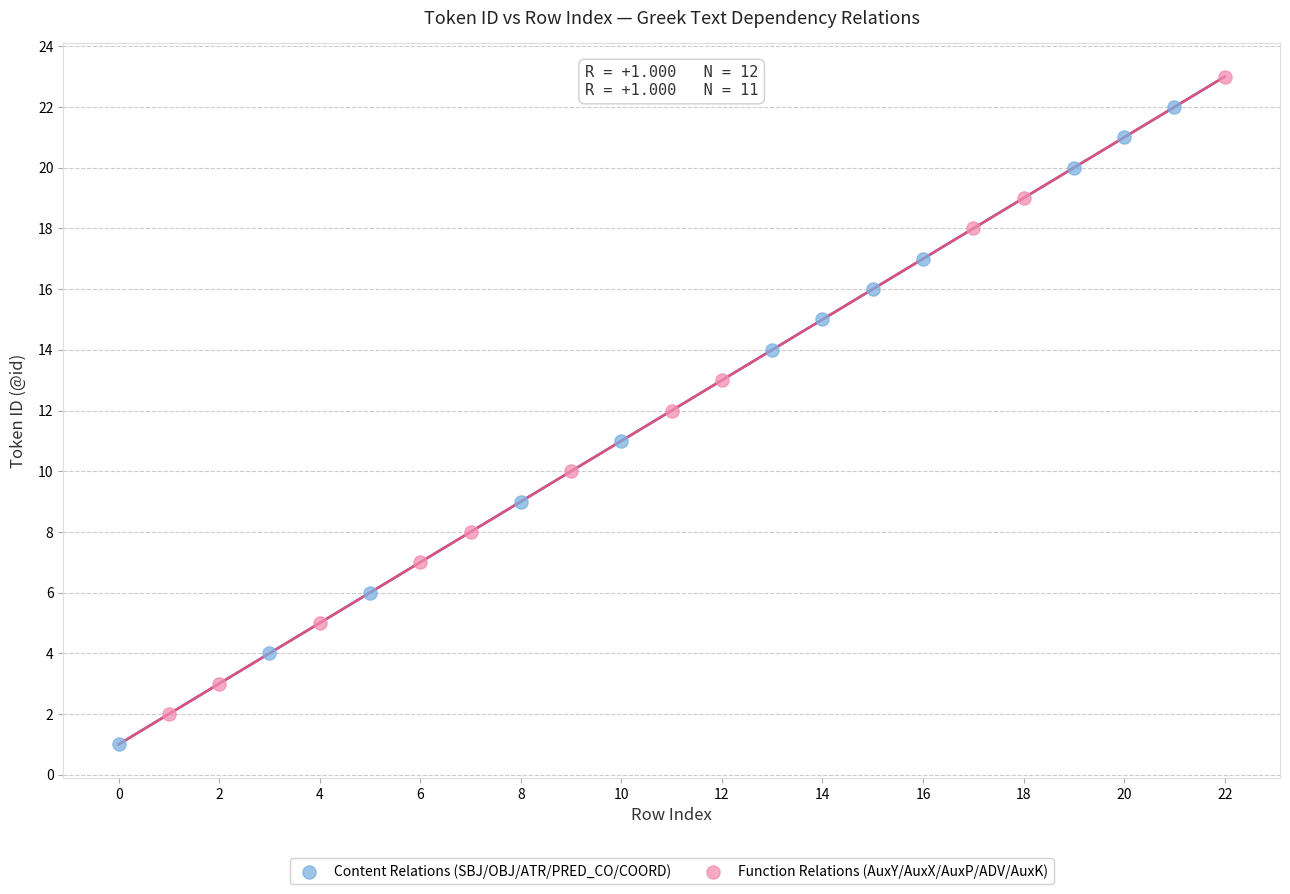

Which series contains the highest Y value?

Function Relations (AuxY/AuxX/AuxP/ADV/AuxK)